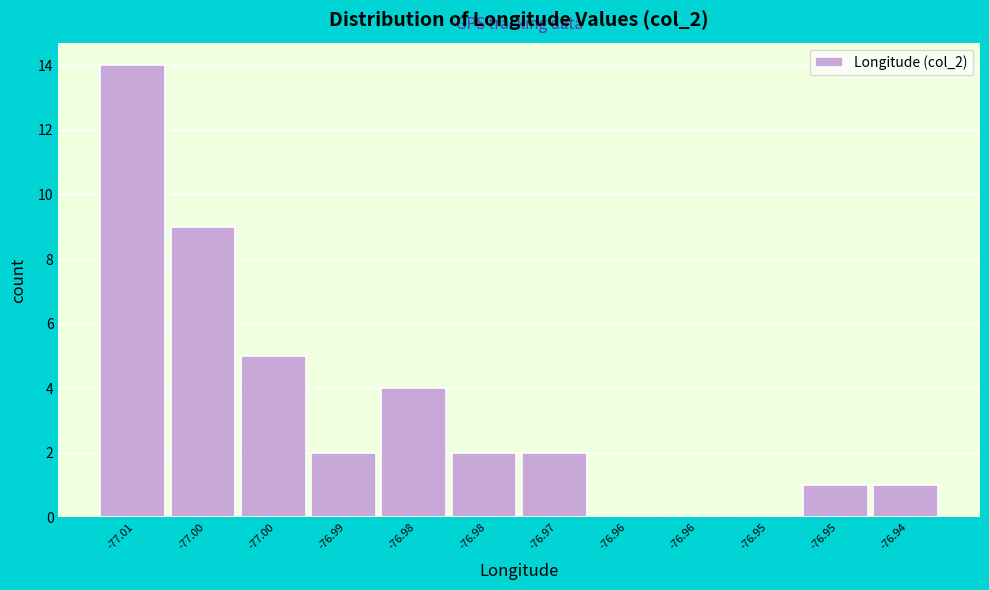

Are the bars horizontal?

No